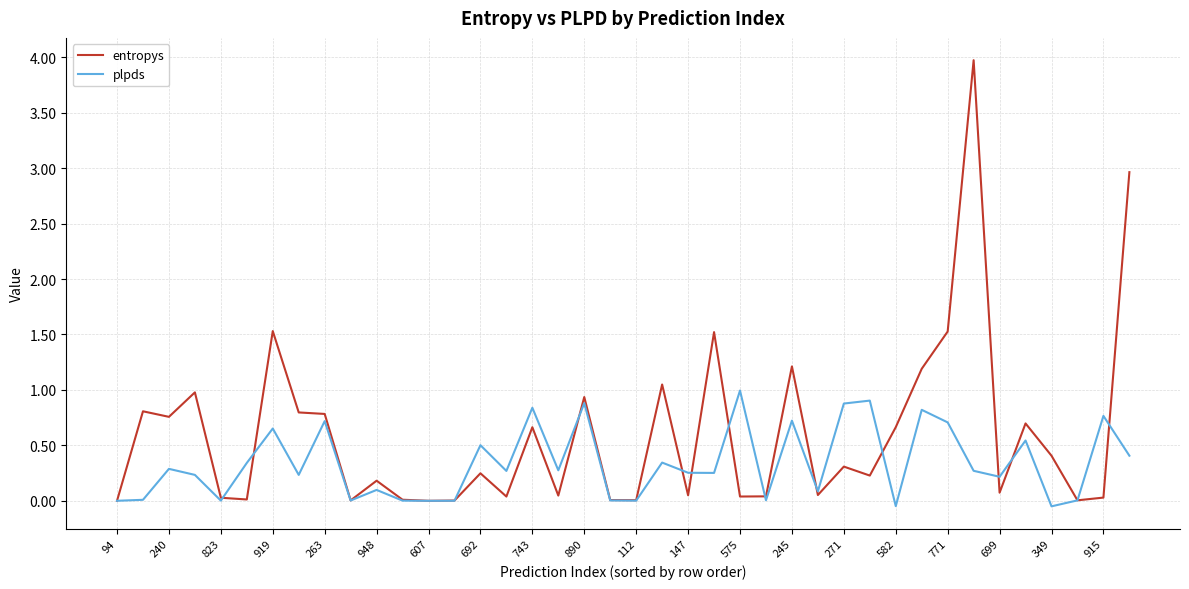

Which series has the largest range (max minus min)?

entropys